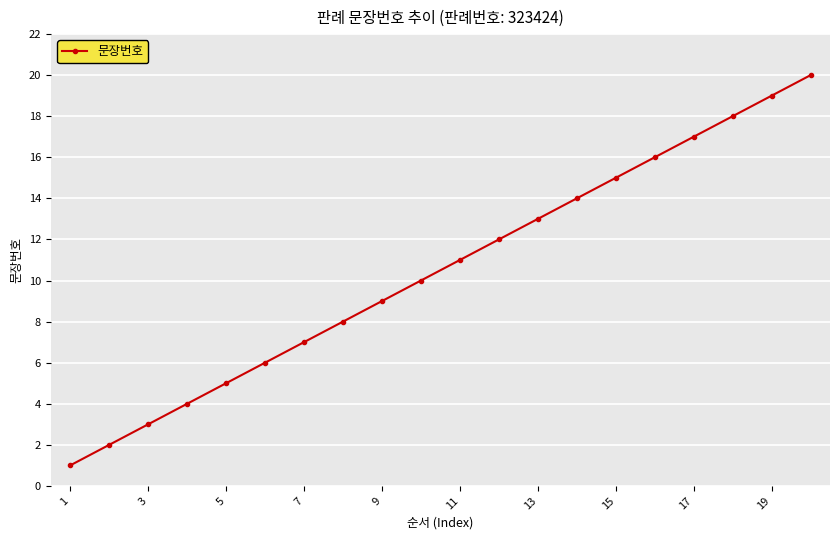

What is the sum of all values?

210